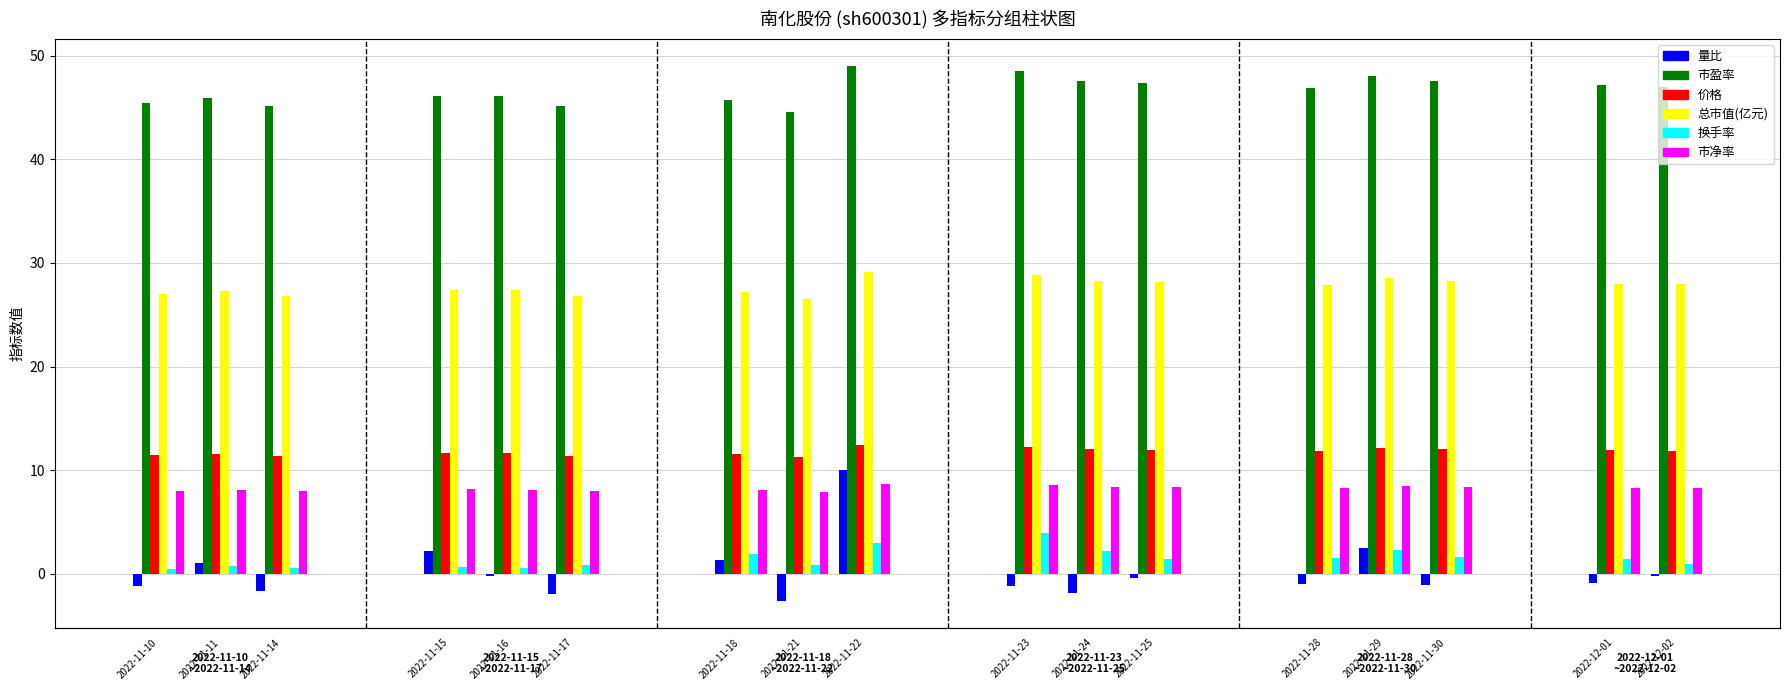

What is the greatest value displayed?

49.0